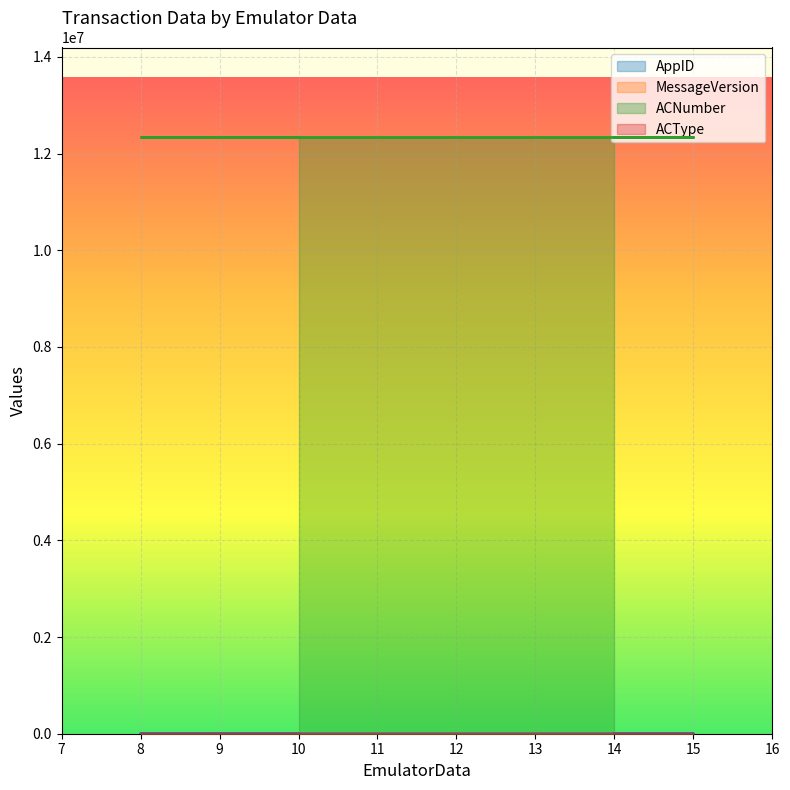

Is the value of MessageVersion at 8 greater than the value of AppID at 14?

No